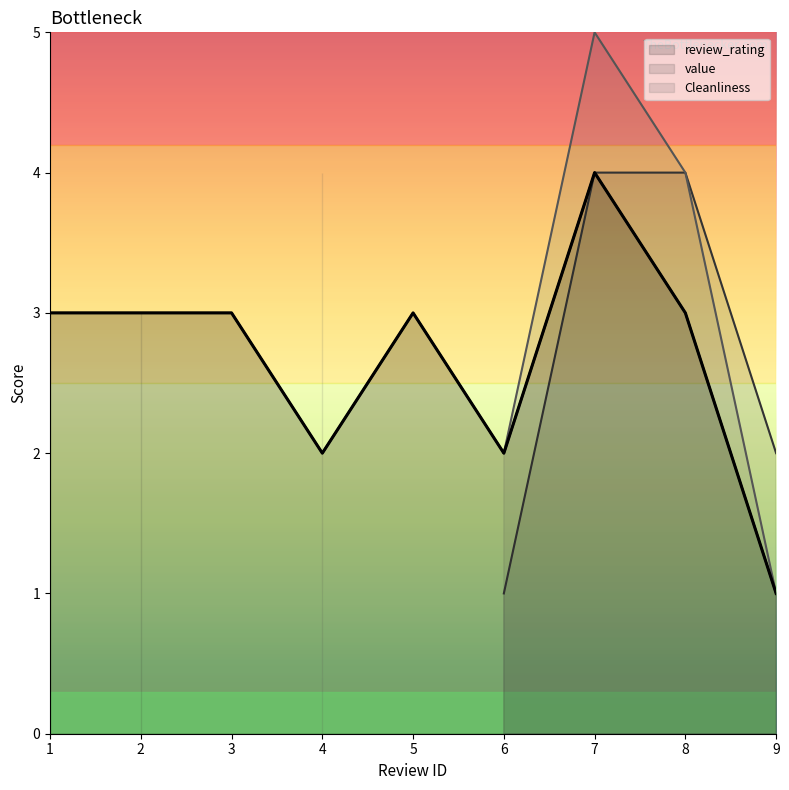

What is the value of the value point at the 7th from the left?

4